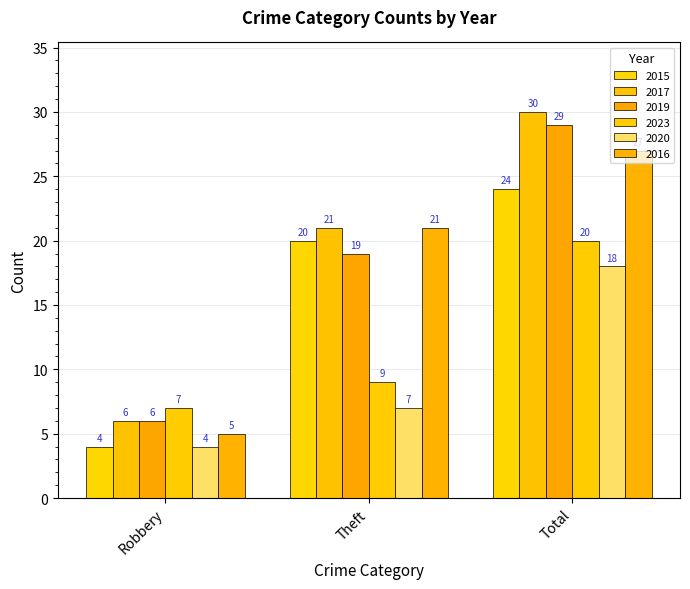

Is the value of 2019 at Robbery greater than the value of 2017 at Theft?

No